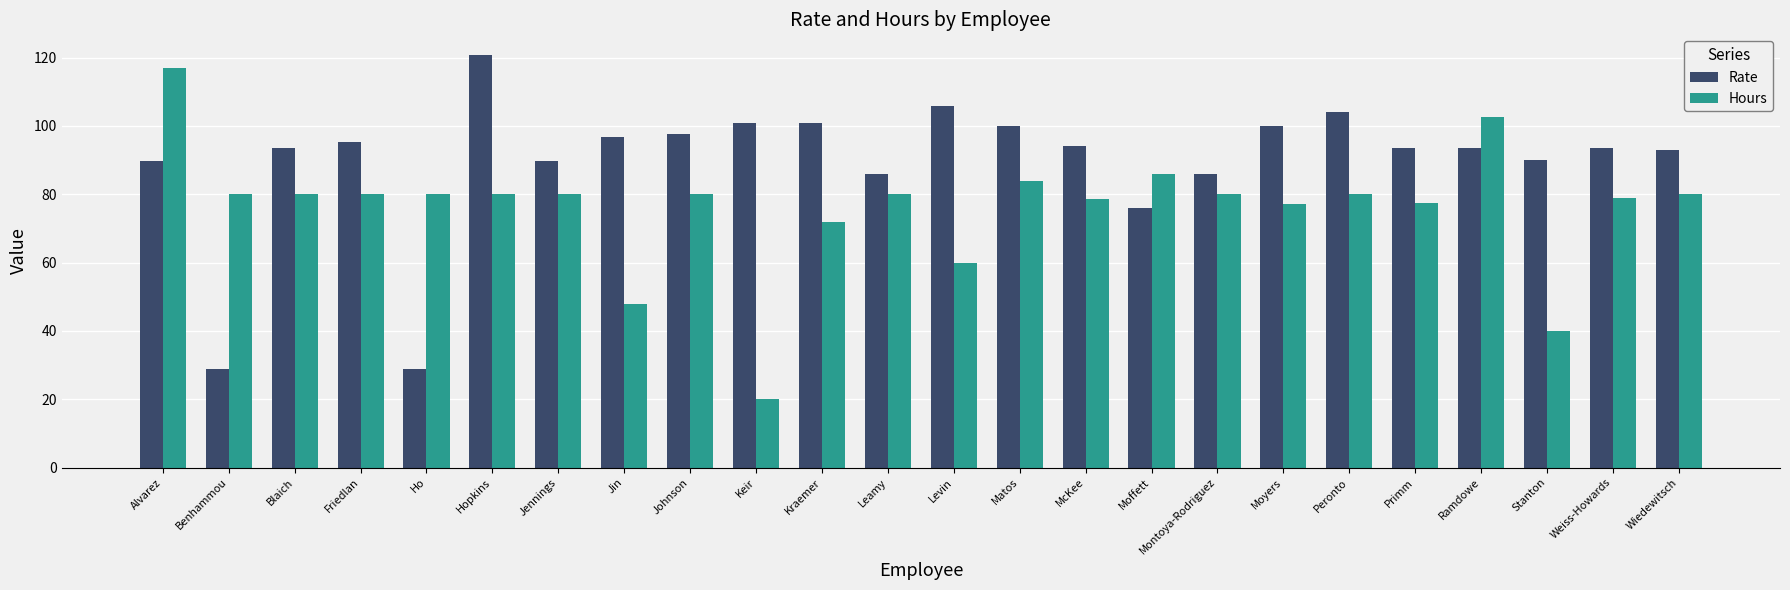

At Keir, list the series in order from largest to smallest.

Rate, Hours